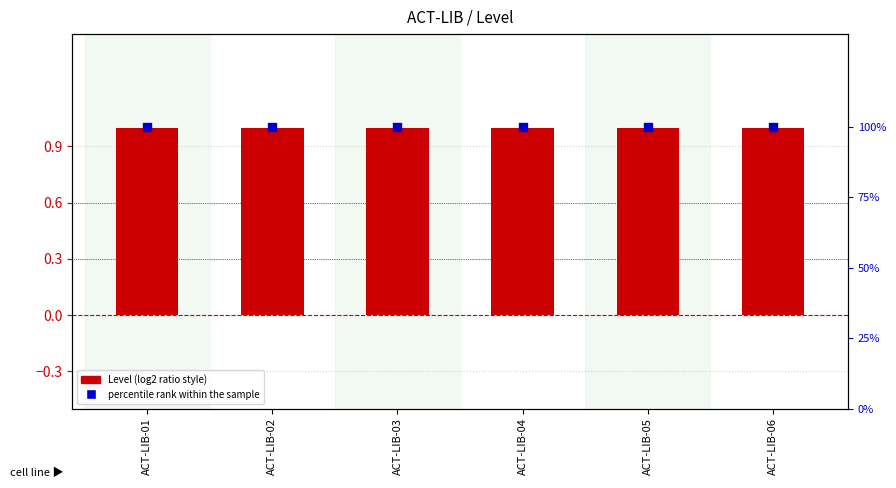

What is the total value across all series at ACT-LIB-05?

101